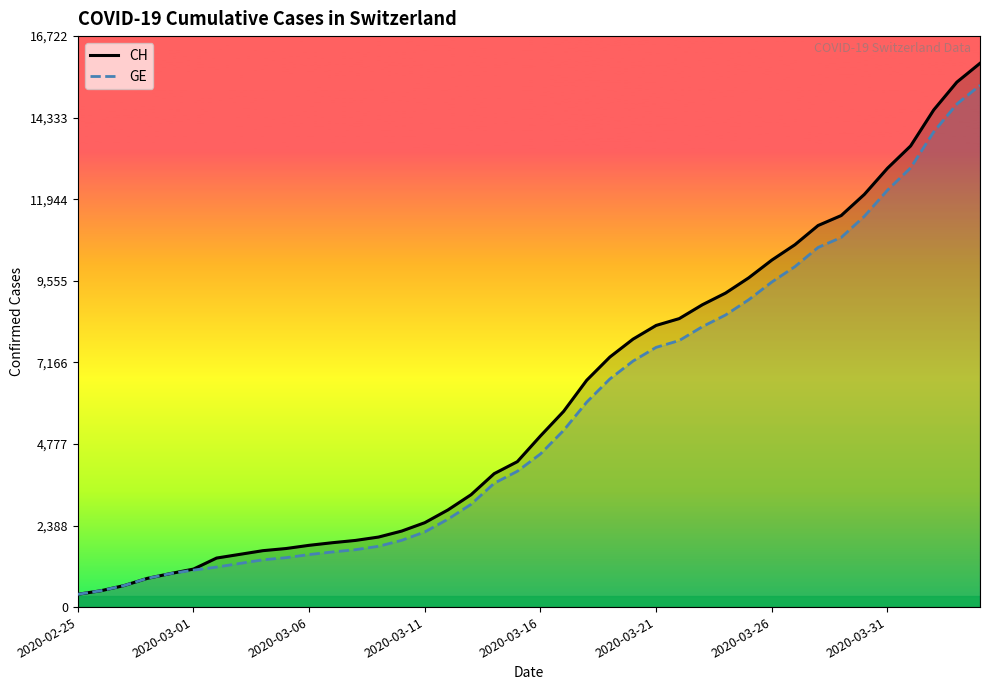

True or false: CH and GE cross at least once.

False